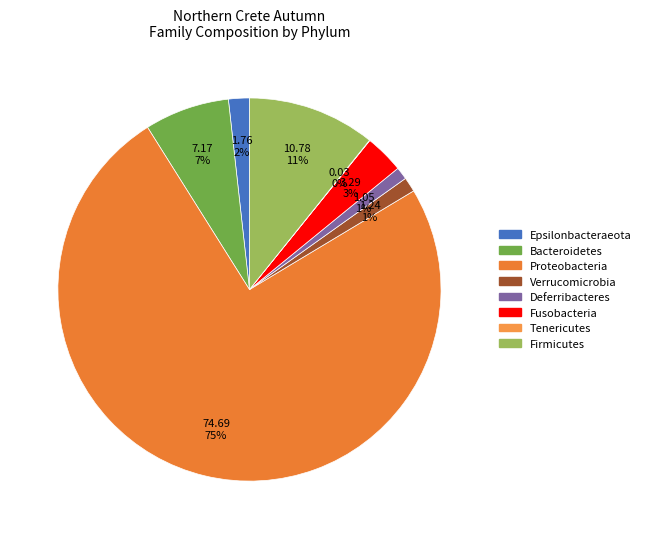

Does Proteobacteria represent more than half of the total?

Yes